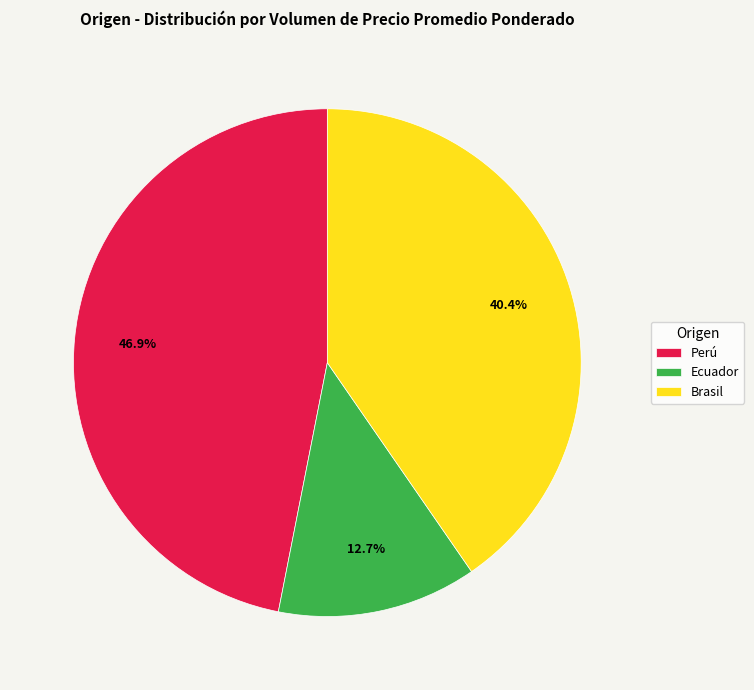

To the nearest percent, what is the combined percentage of Brasil and Perú?

87%